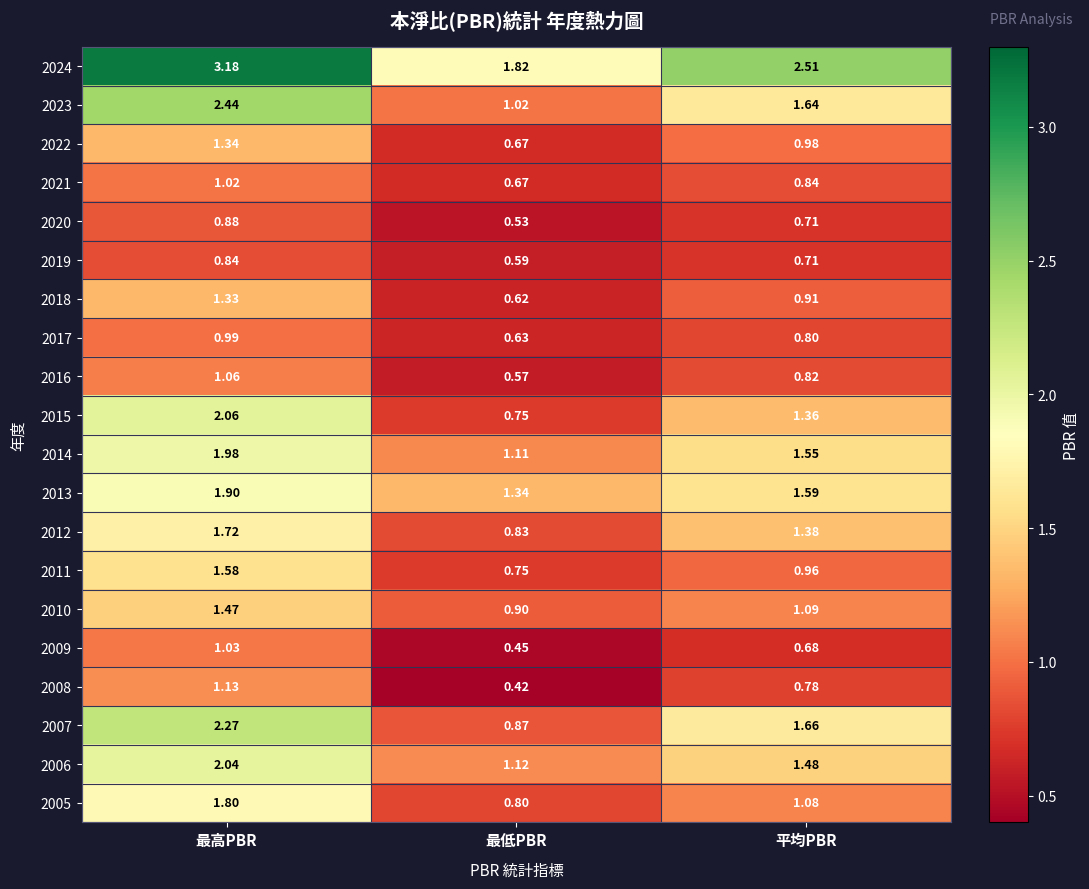

Which category has the highest value across all series?

最高PBR